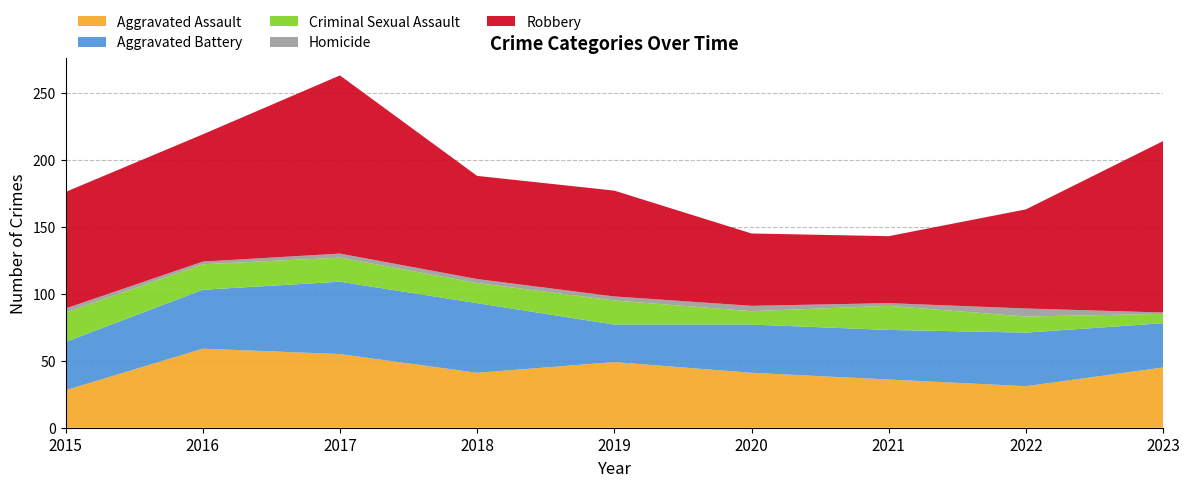

Reading left to right, what are all the values shown in this chart?

Aggravated Assault: 2015=28	2016=59	2017=55	2018=41	2019=49	2020=41	2021=36	2022=31	2023=45
Aggravated Battery: 2015=36	2016=44	2017=54	2018=52	2019=28	2020=36	2021=37	2022=40	2023=33
Criminal Sexual Assault: 2015=22	2016=19	2017=18	2018=15	2019=18	2020=10	2021=18	2022=12	2023=7
Homicide: 2015=3	2016=2	2017=3	2018=3	2019=3	2020=4	2021=2	2022=6	2023=1
Robbery: 2015=87	2016=95	2017=133	2018=77	2019=79	2020=54	2021=50	2022=74	2023=128